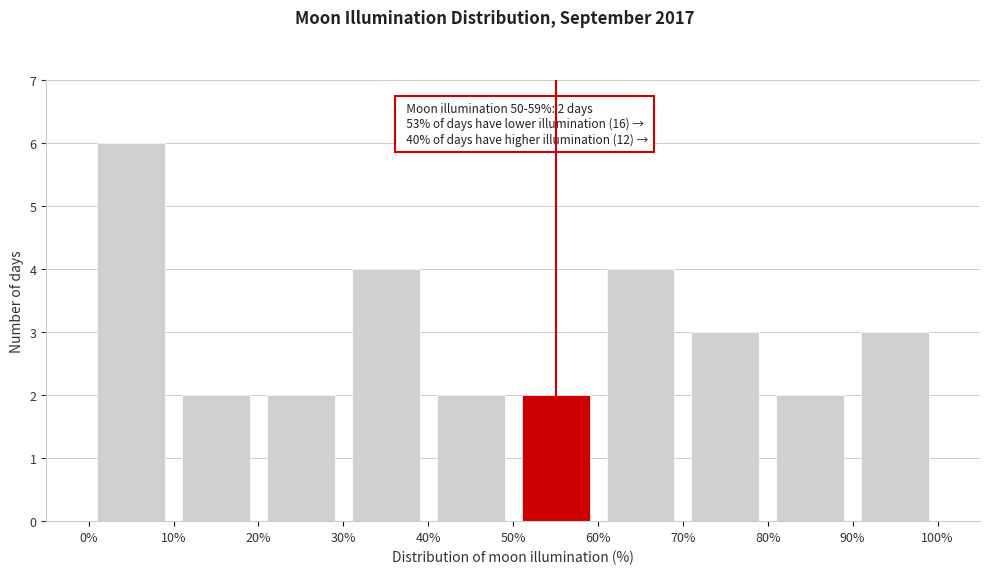

Which range on the x-axis has the tallest bar?

0% to 10%